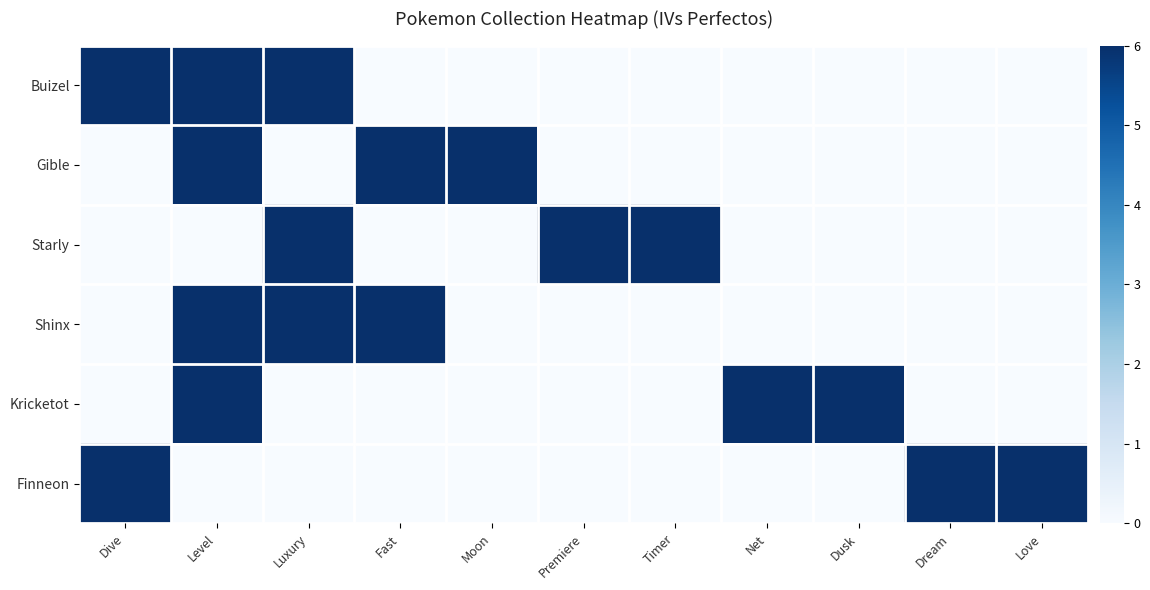

How many categories are shown in the chart?

11